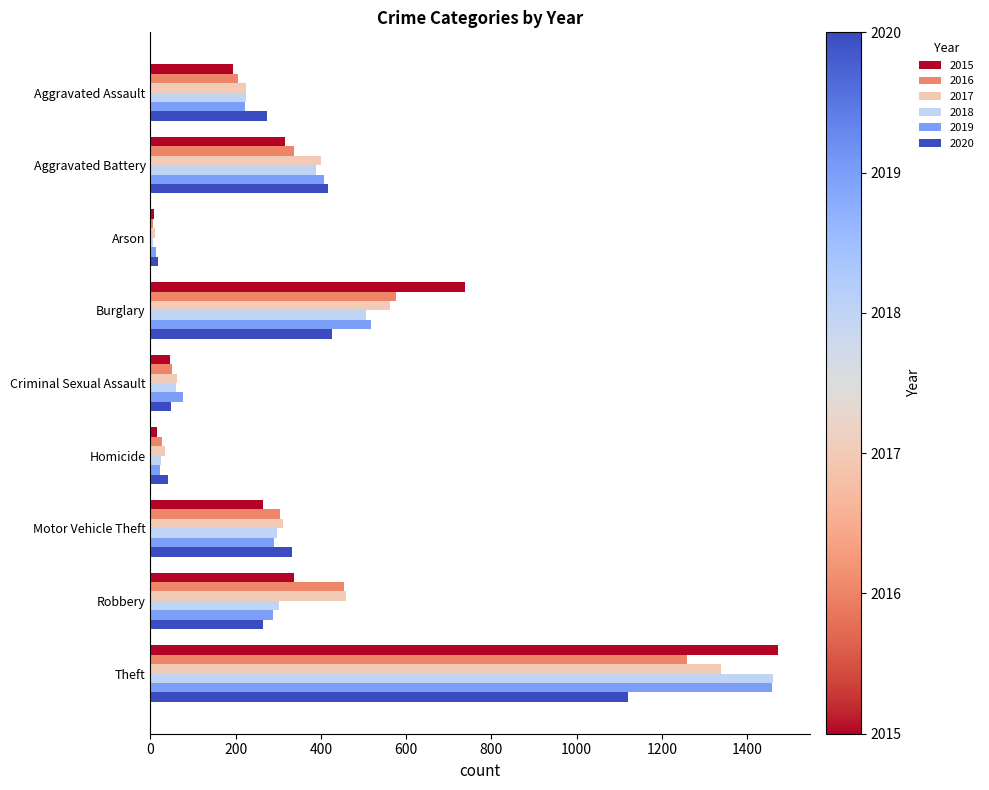

What is the highest value of the 2020 series?

1120